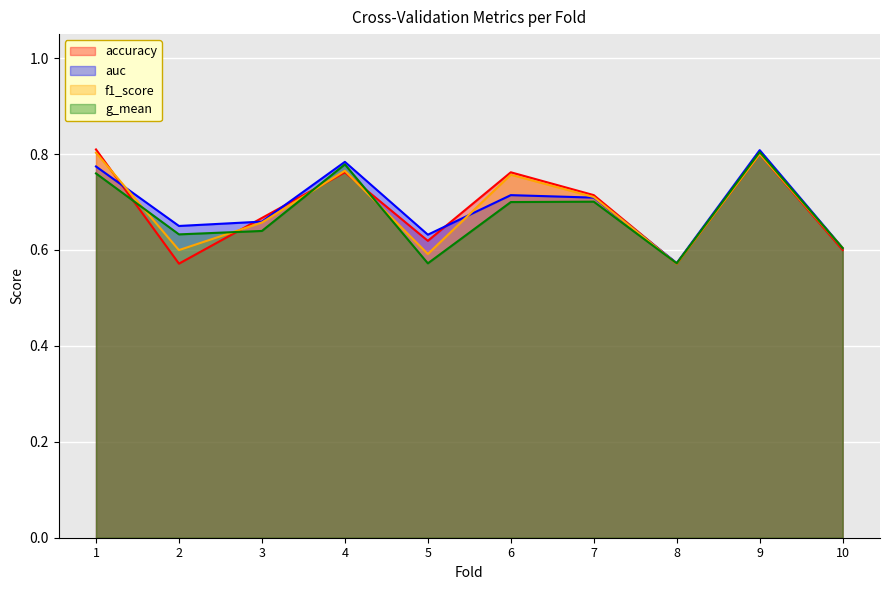

Which category has the lowest value in the auc series?

8